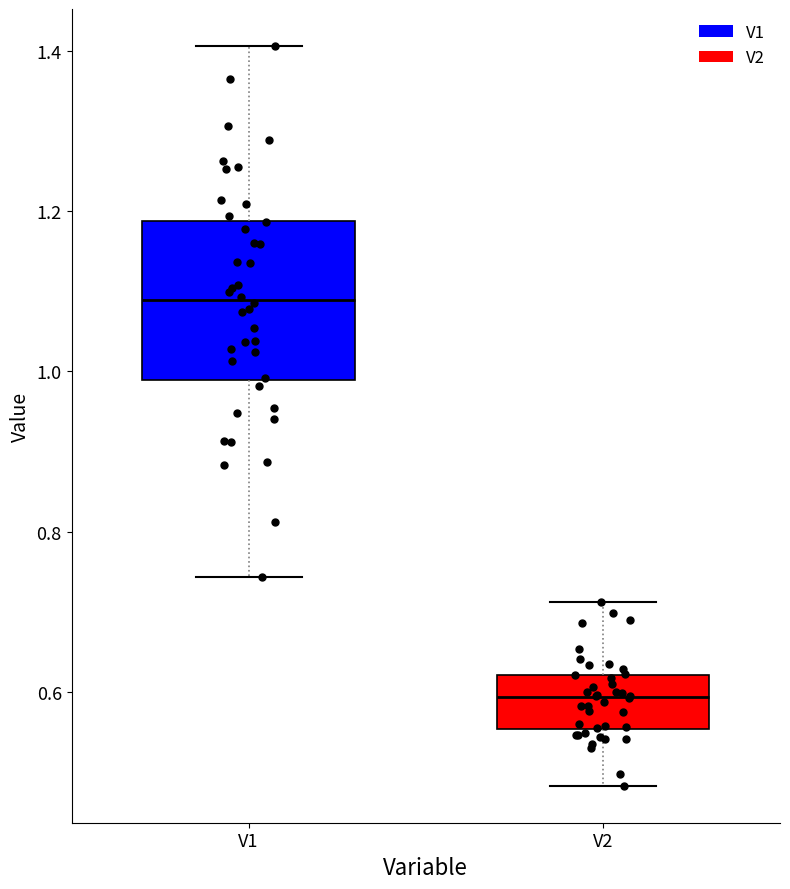

Where is the upper edge of the box for V2 on the y-axis? The values are not printed on the chart, so give them approximately, as read against the axis.

0.62